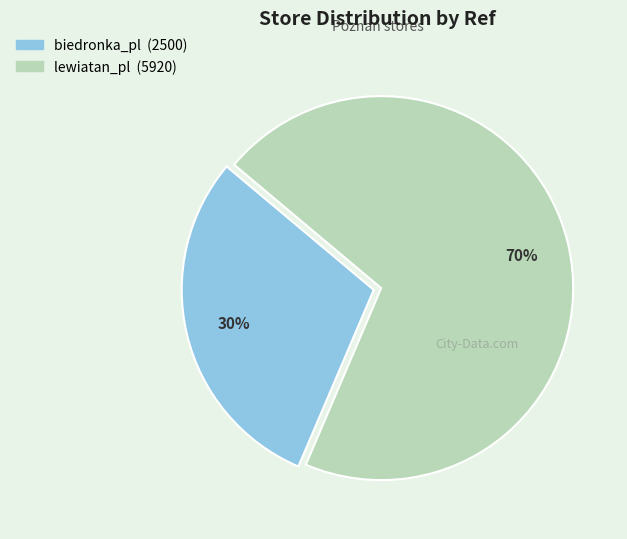

What percentage is the biedronka_pl slice, to the nearest percent?

30%